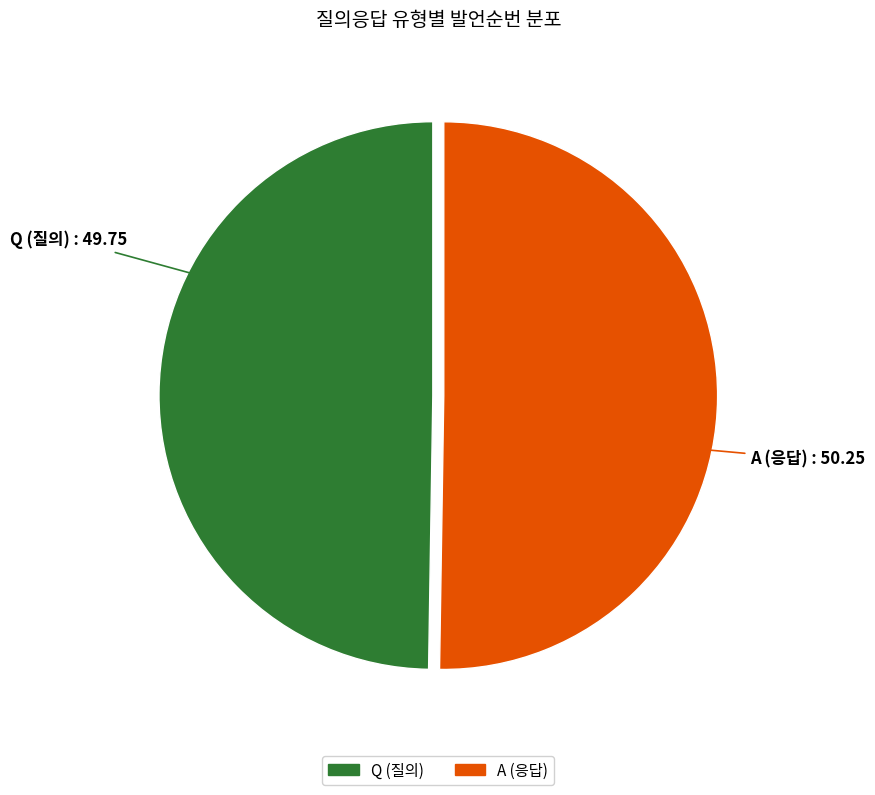

Rank the categories by value from lowest to highest.

Q (발언순번: 101), A (발언순번: 102)